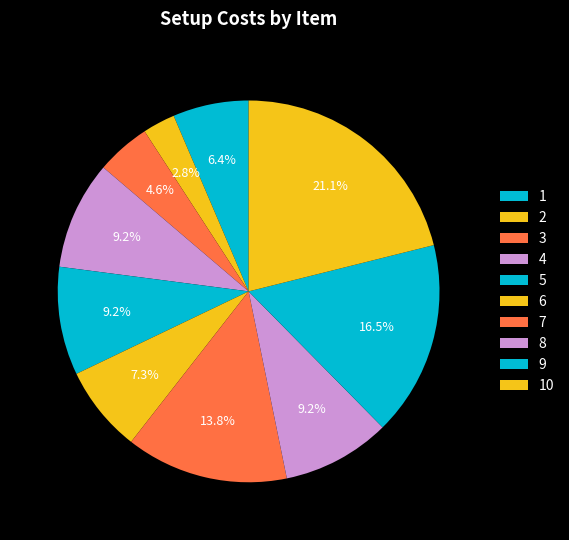

The 8 slice represents 19% of the pie. True or false?

False